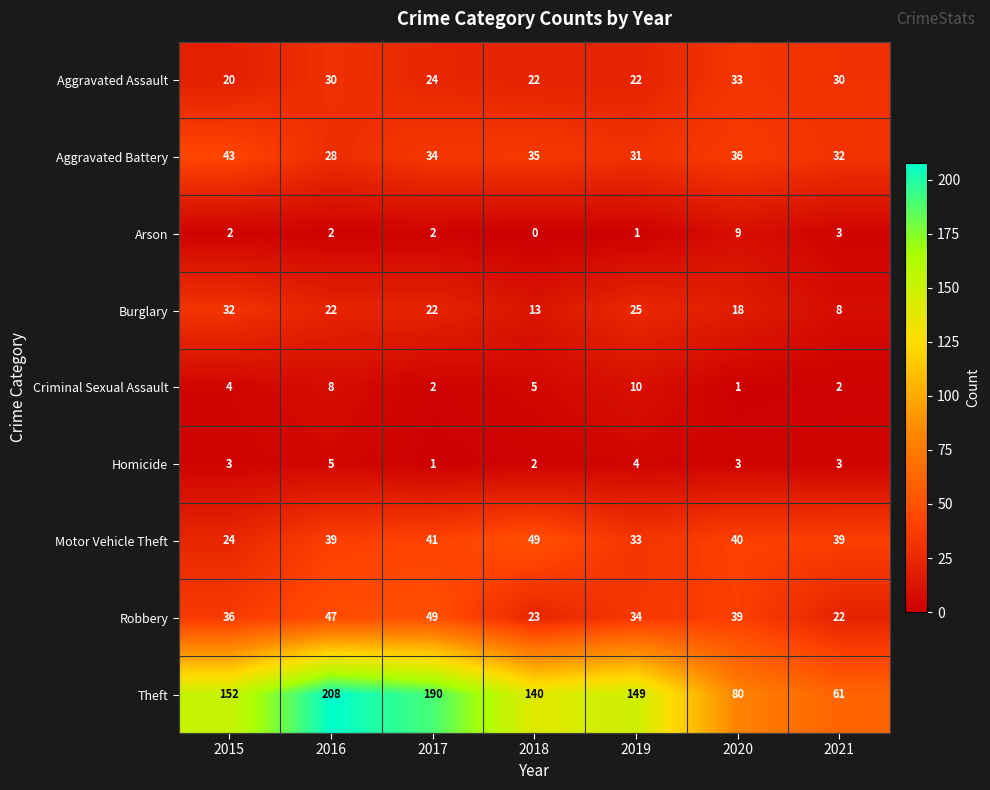

Rank the series at 2018 from lowest to highest value.

Arson, Homicide, Criminal Sexual Assault, Burglary, Aggravated Assault, Robbery, Aggravated Battery, Motor Vehicle Theft, Theft